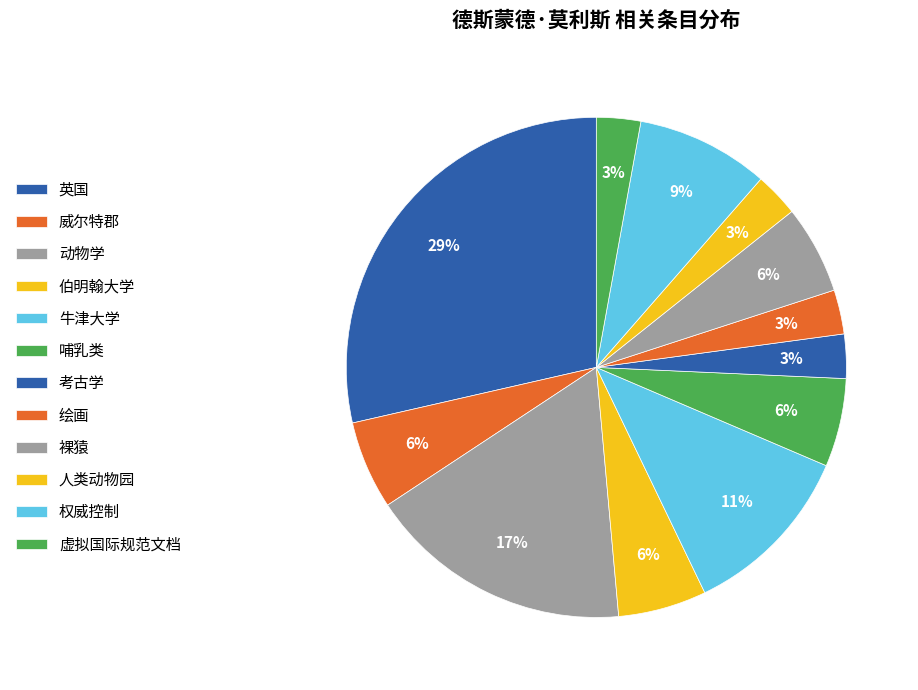

Which has a higher value, 考古学 or 伯明翰大学?

伯明翰大学